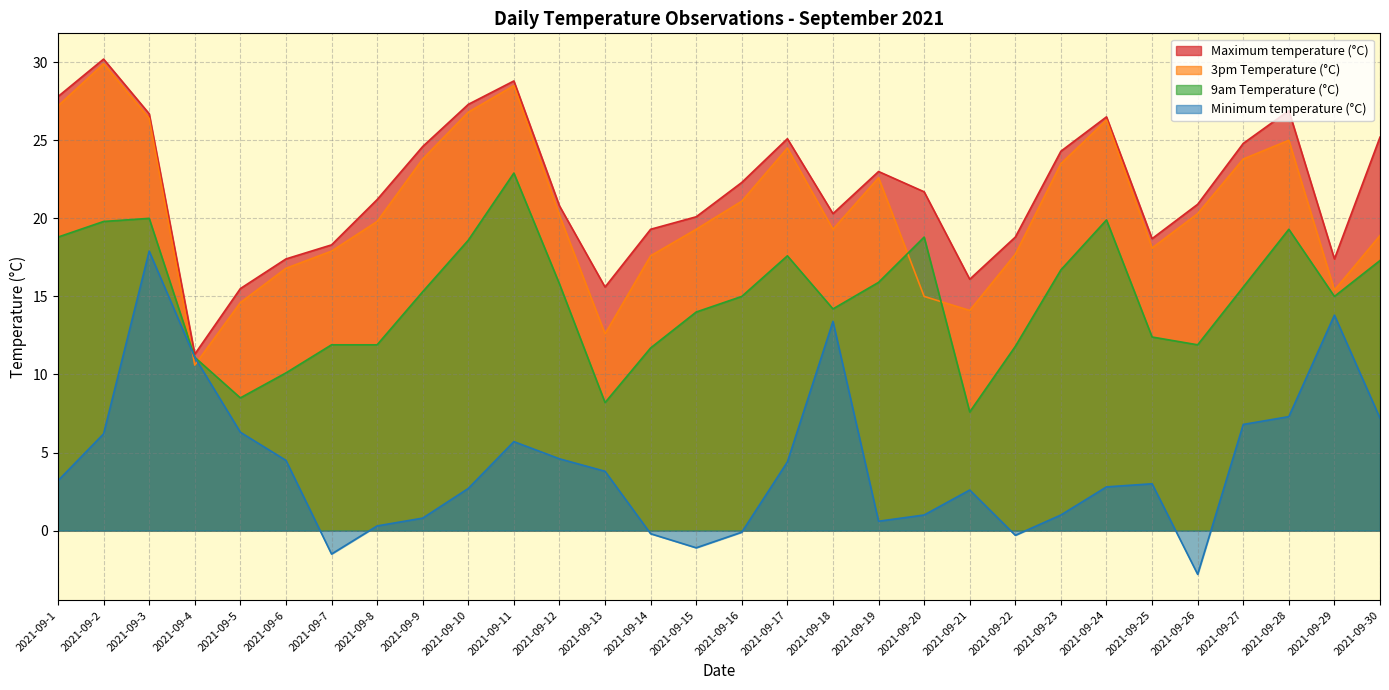

True or false: 3pm Temperature (°C) and Minimum temperature (°C) cross at least once.

True